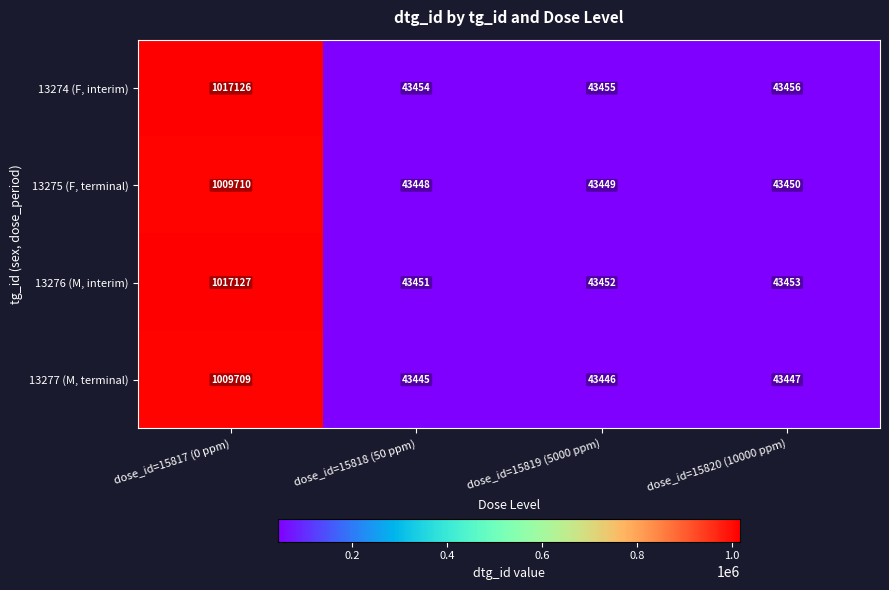

True or false: 13277 (M, terminal) has a value of 23541 at dose_id=15819 (5000 ppm).

False